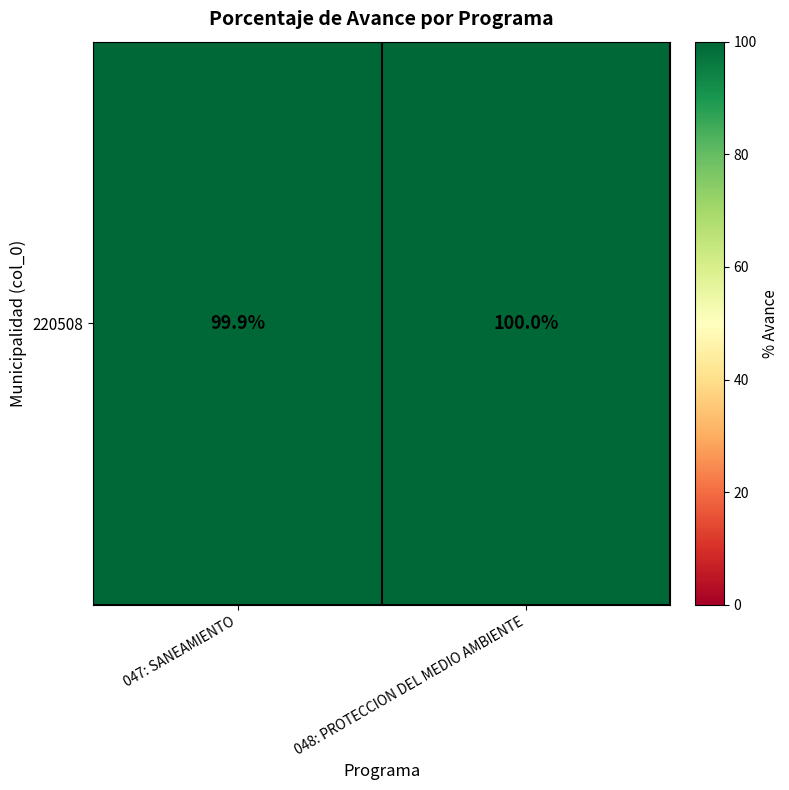

What is the sum of the values at 048: PROTECCION DEL MEDIO AMBIENTE and 047: SANEAMIENTO?

199.9